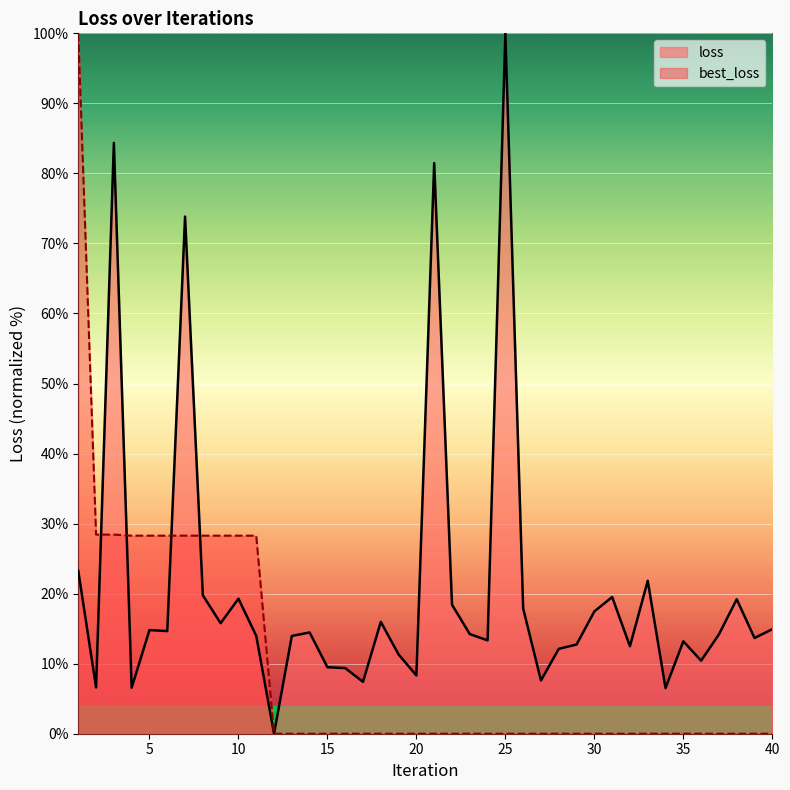

Where do loss and best_loss first cross each other?

2 and 3